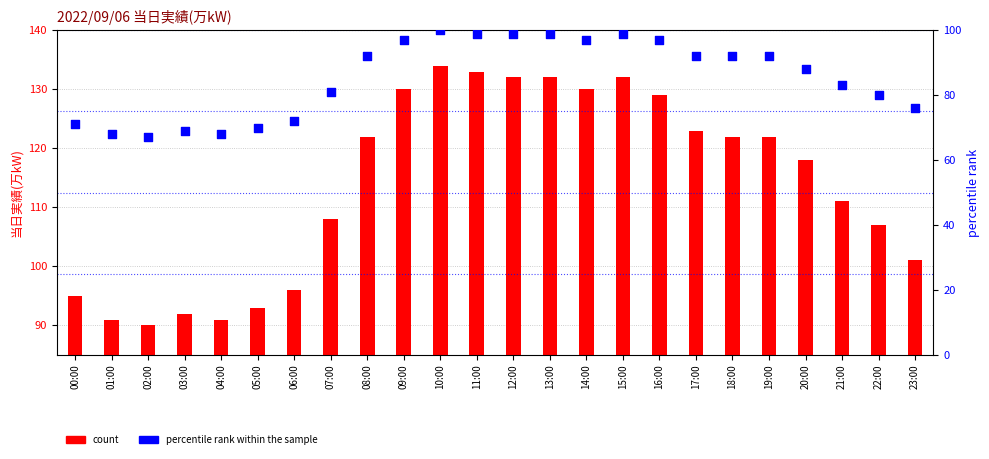

Which series contains the highest Y value?

count